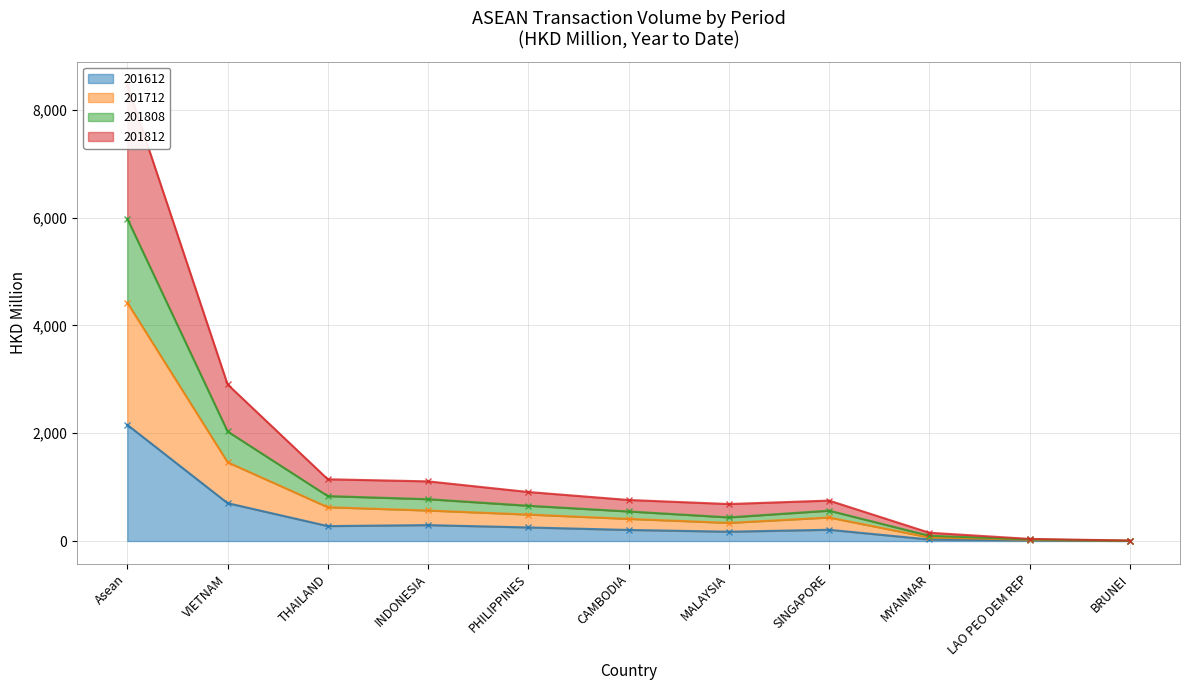

At which label is 201612 closest to 1078?

VIETNAM